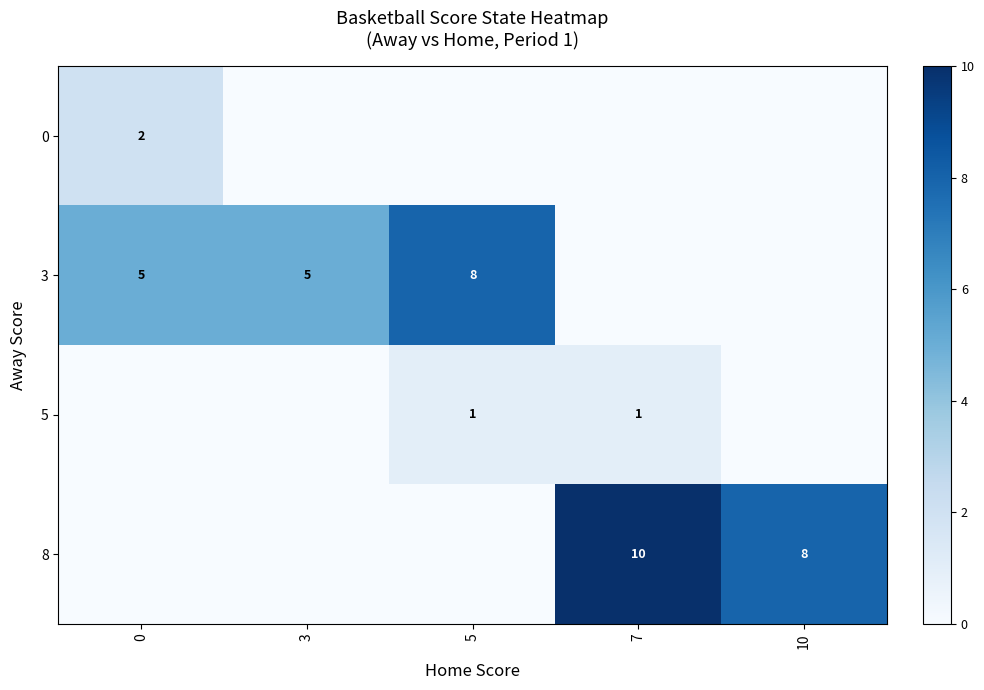

True or false: 3 has a value of 4 at 5.

False